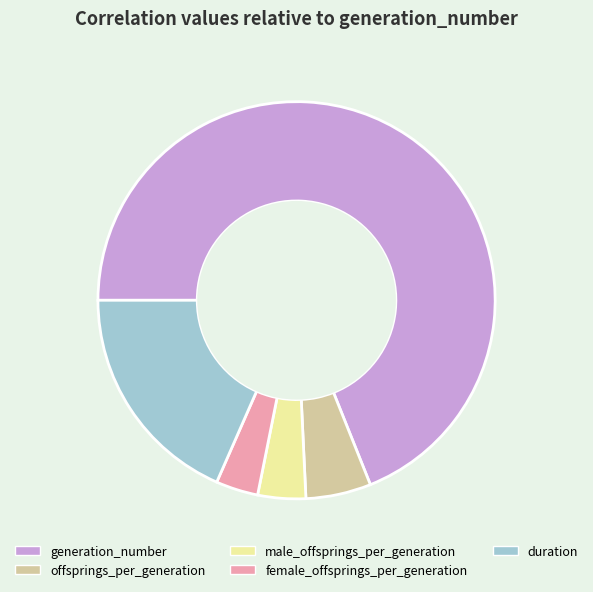

Do generation_number and male_offsprings_per_generation together represent more than half of the pie?

Yes